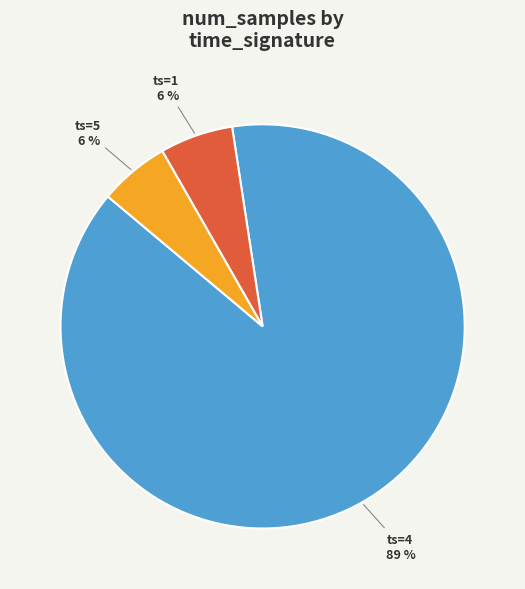

Is there any slice that represents more than half of the pie?

Yes